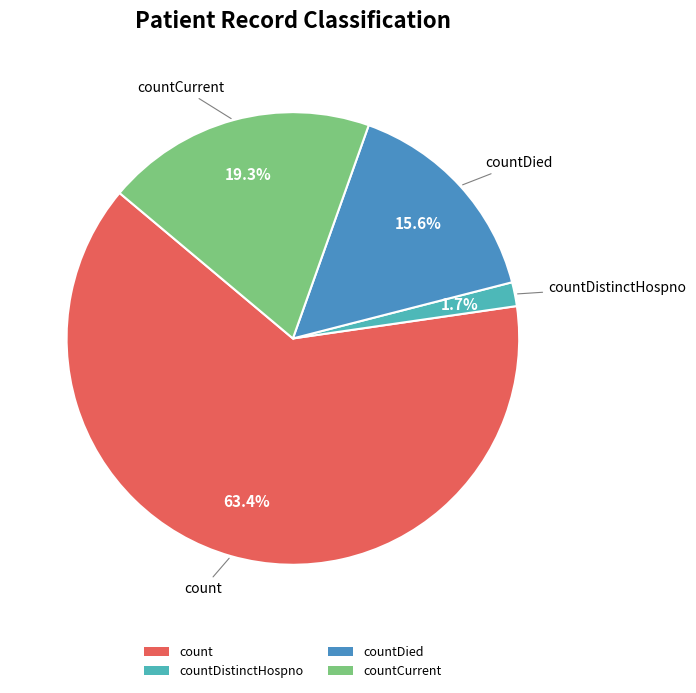

Is there any slice that represents more than half of the pie?

Yes